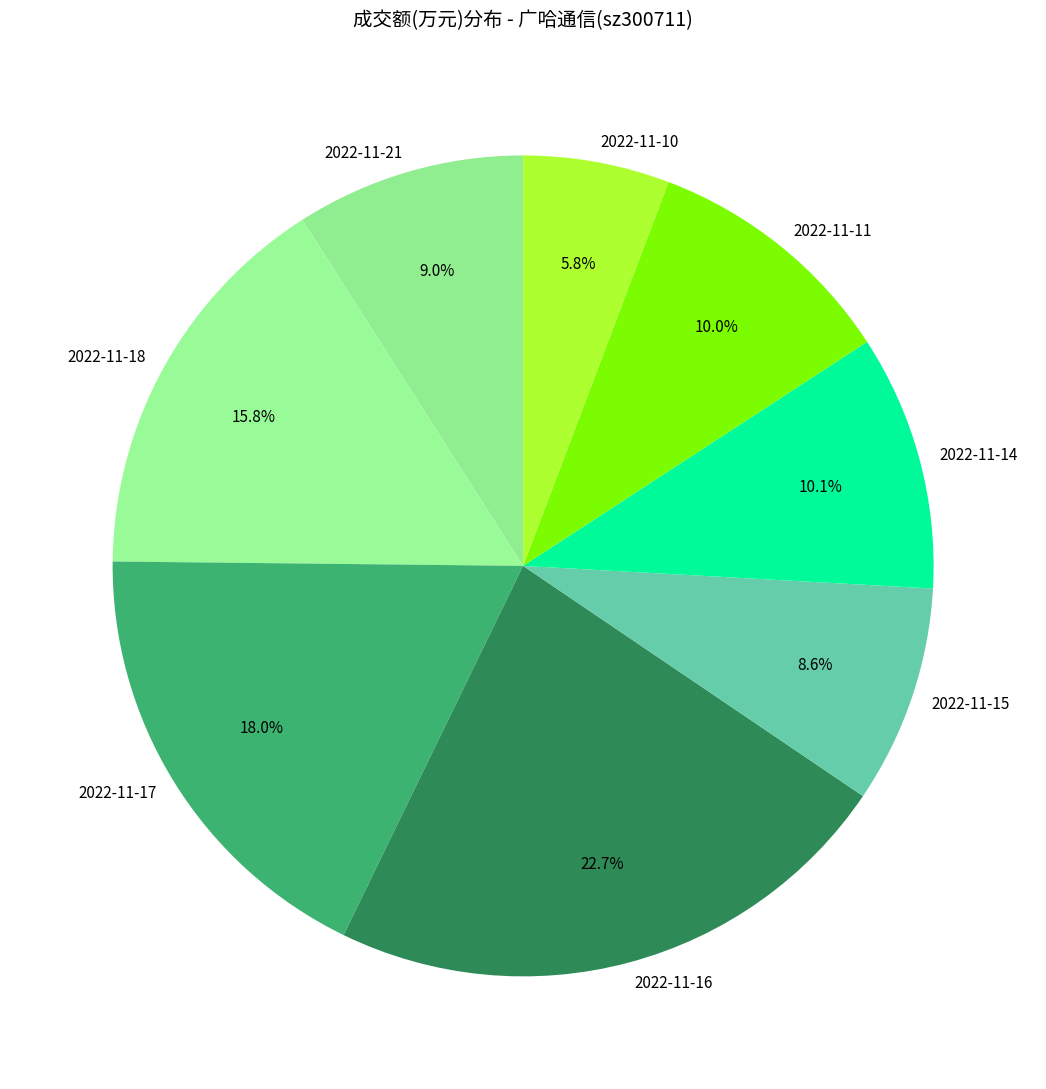

Count the number of slices in the pie.

8